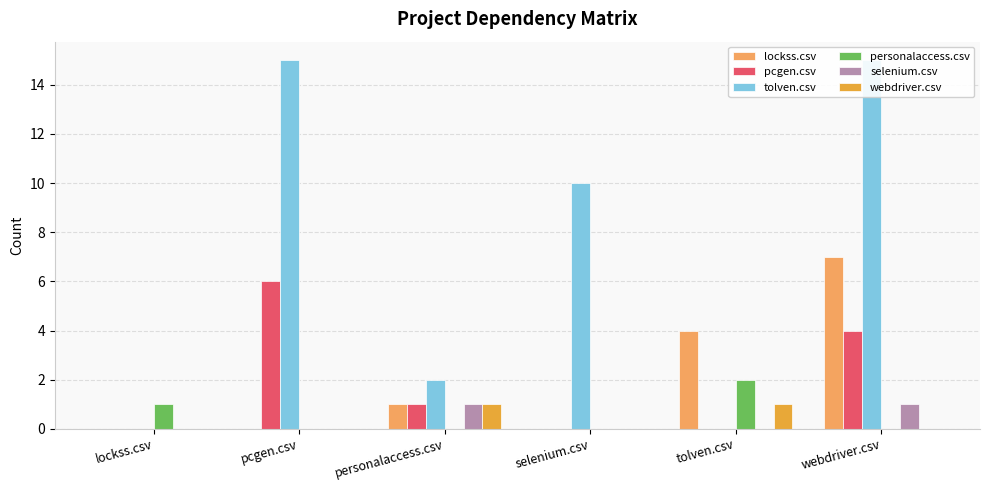

How many values in the webdriver.csv series exceed 0?

2